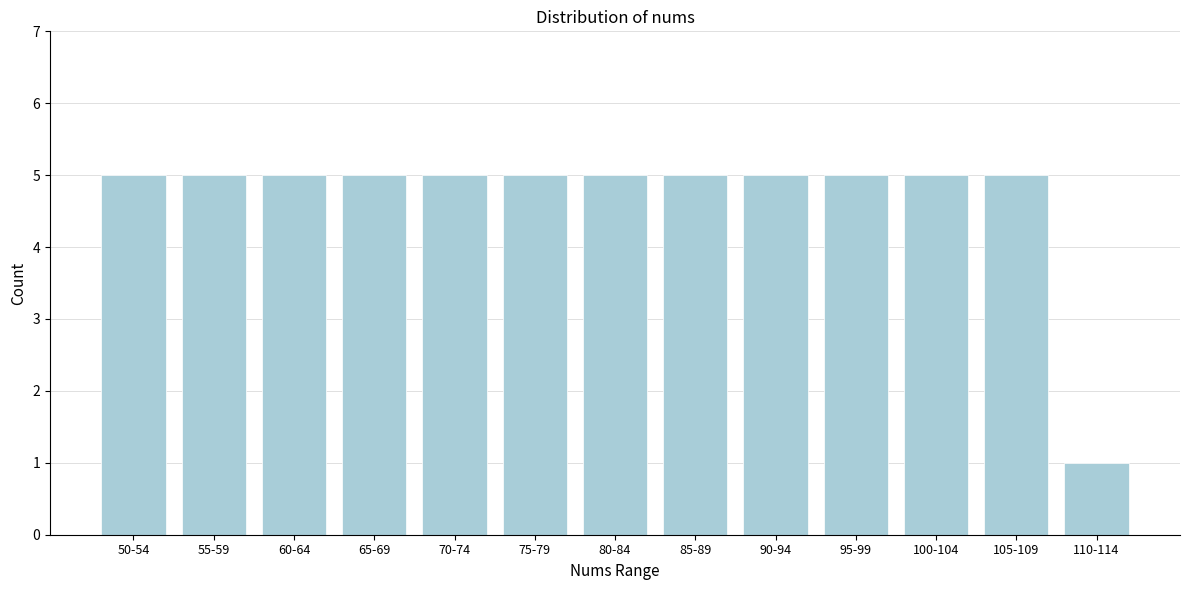

Reading left to right, list all the values displayed in this chart.

5	5	5	5	5	5	5	5	5	5	5	5	1